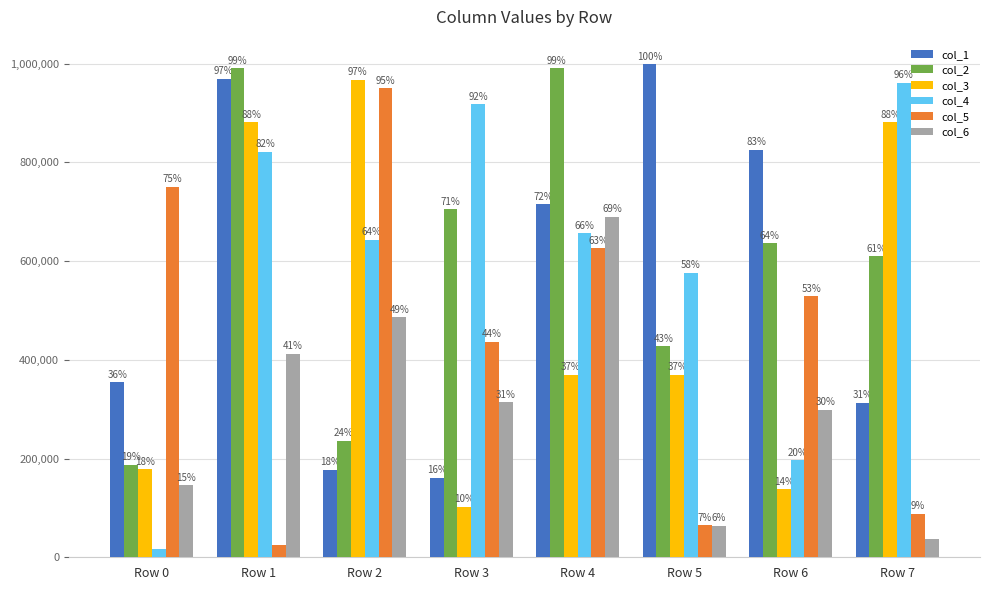

Is it true that col_6 equals 734324 at Row 1?

False